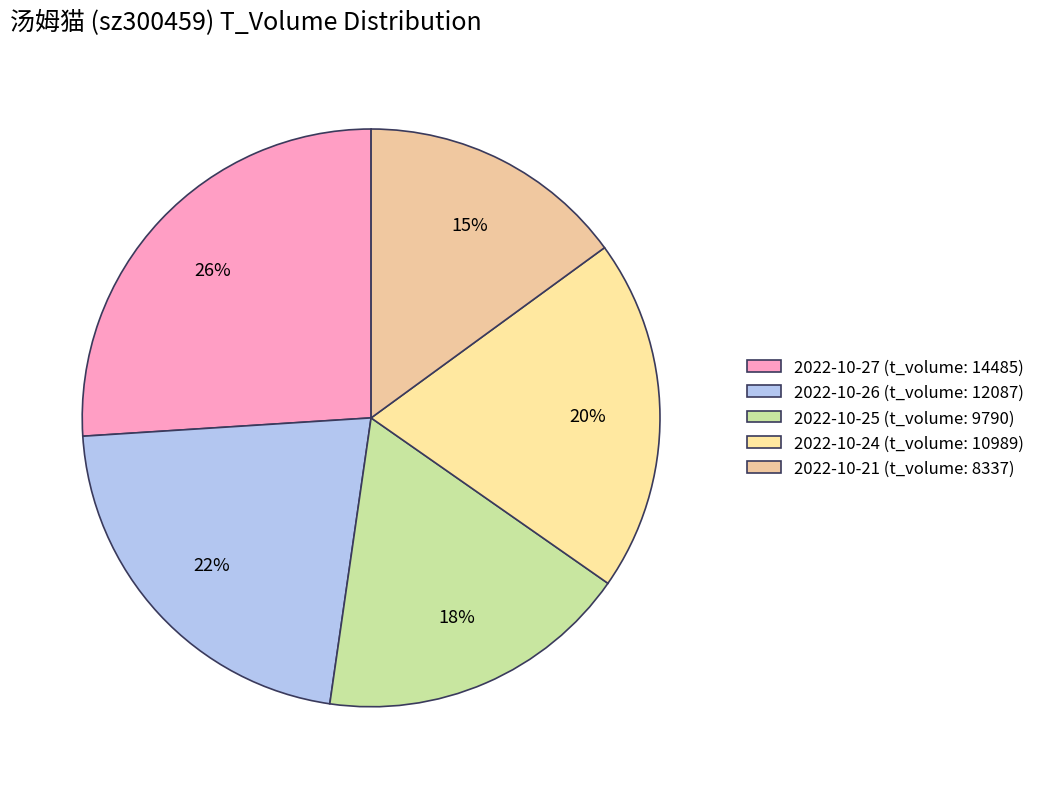

Rank the categories by value from highest to lowest.

2022-10-27, 2022-10-26, 2022-10-24, 2022-10-25, 2022-10-21